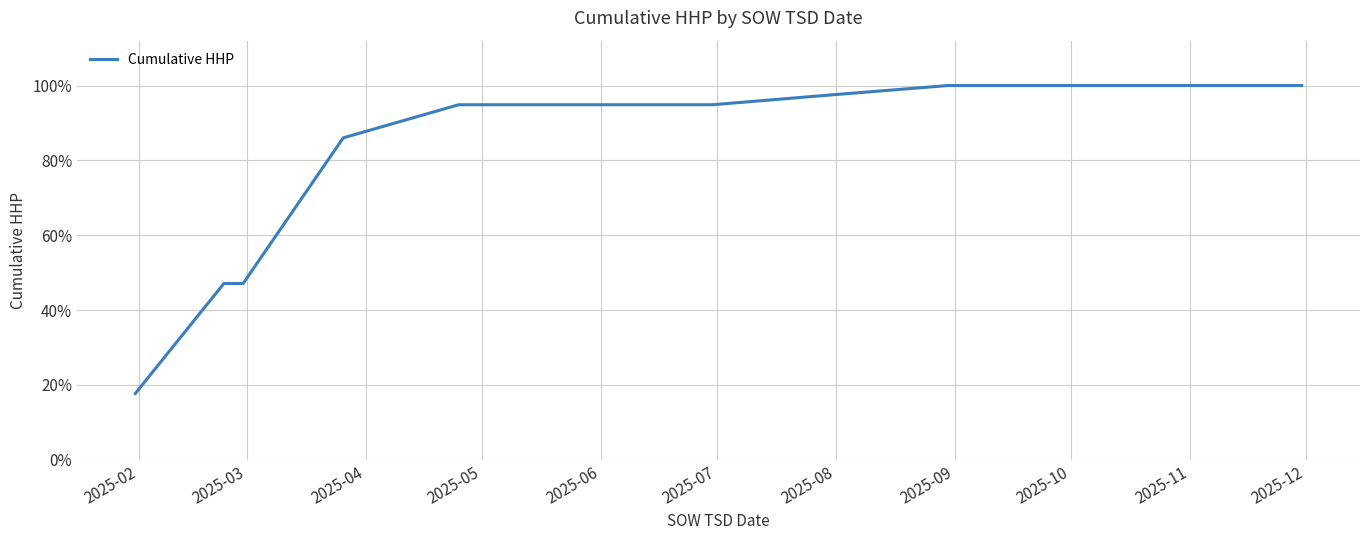

Does the chart have visible grid lines?

Yes